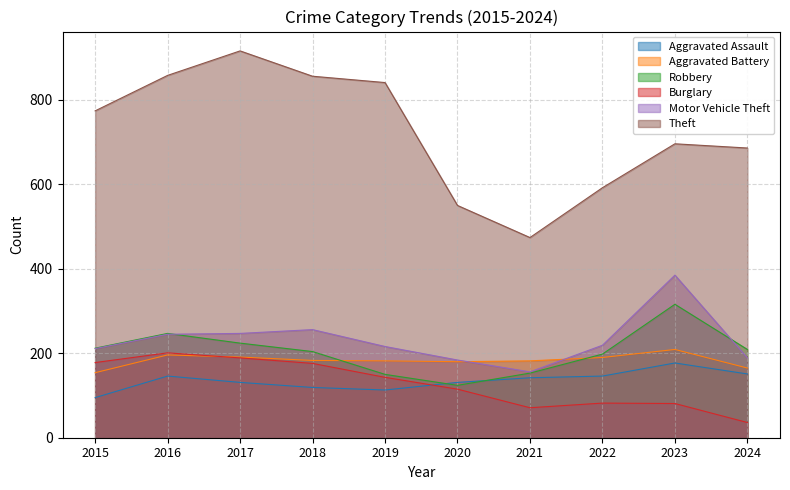

At which label does Theft reach its minimum?

2021